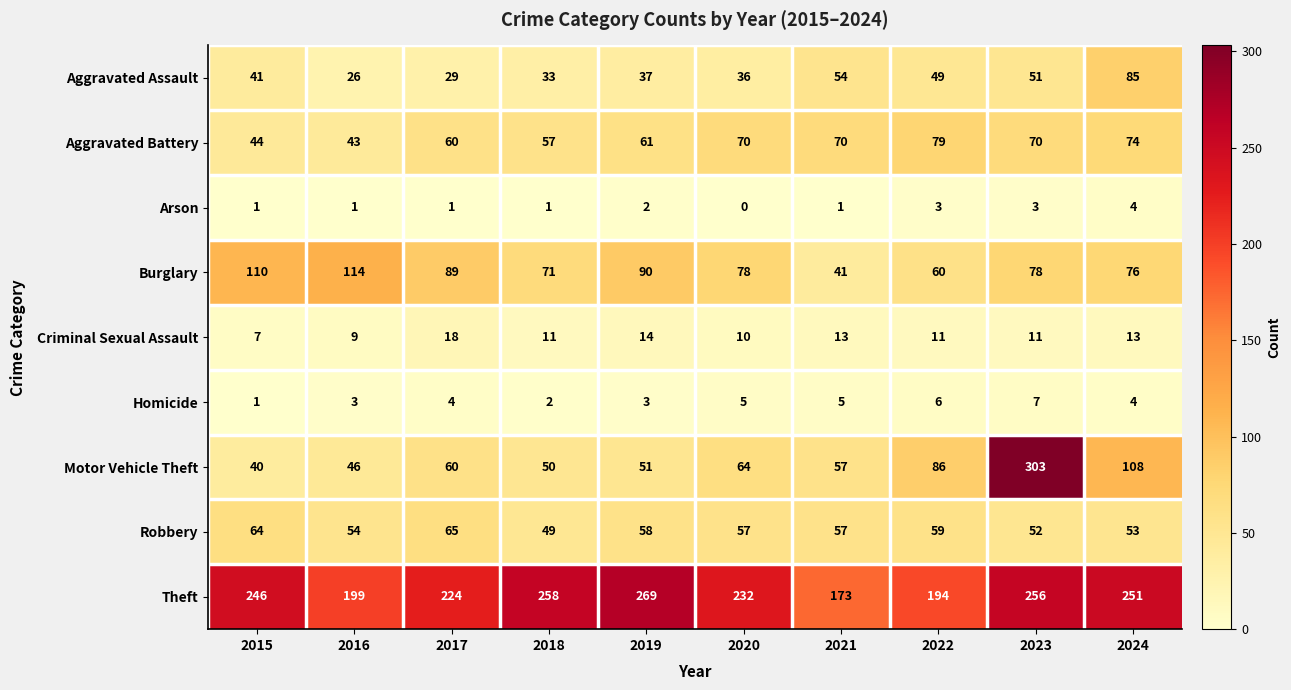

List the series in order of their peak value, highest first.

Motor Vehicle Theft, Theft, Burglary, Aggravated Assault, Aggravated Battery, Robbery, Criminal Sexual Assault, Homicide, Arson